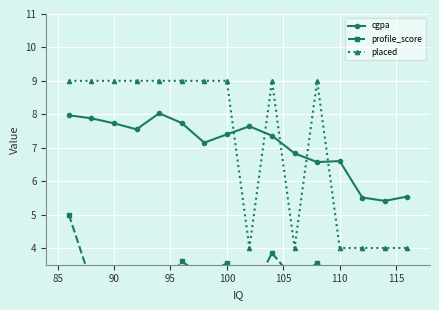

True or false: placed and cgpa cross at least once.

True